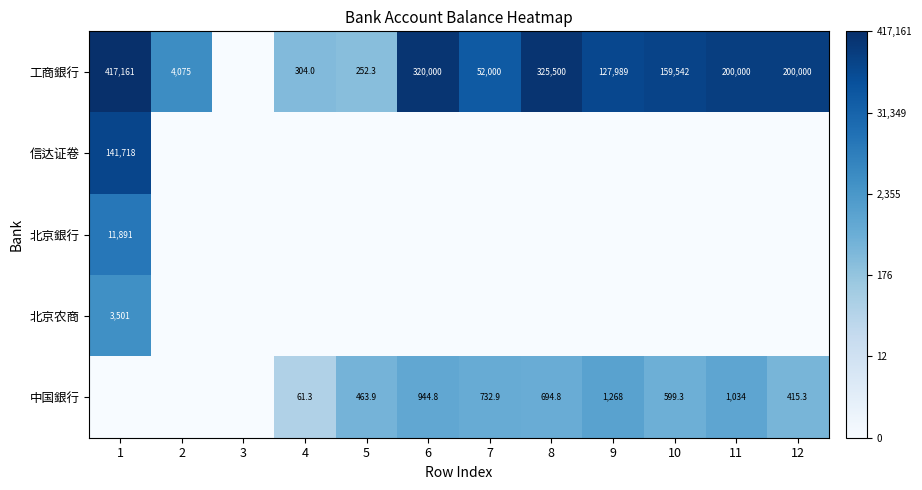

The 工商銀行 series shows 47325.7 at 9. True or false?

False